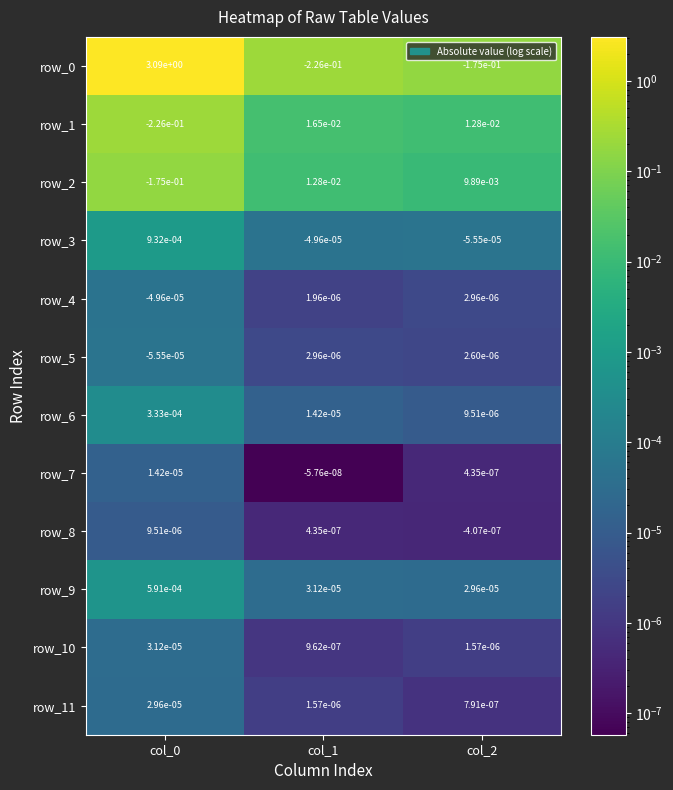

What is the spread (max minus min) of values at col_2?

0.2